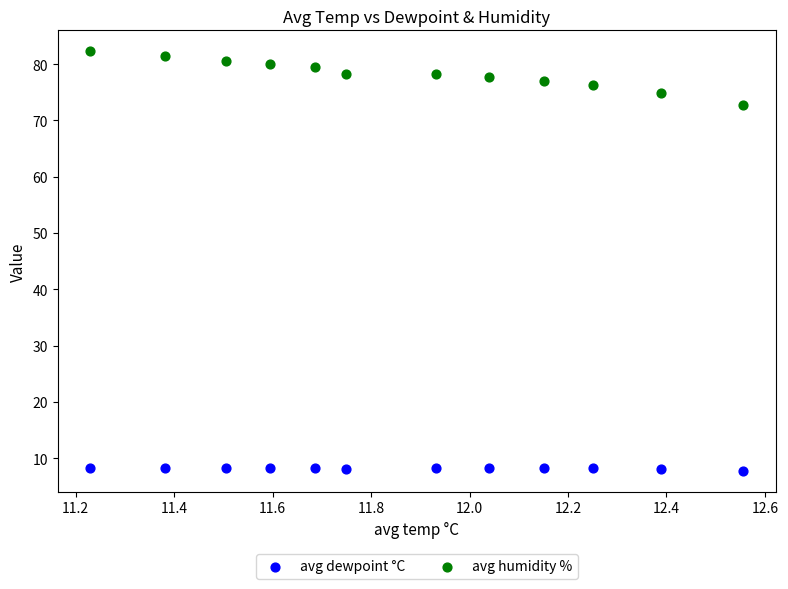

Which series has the largest Y range (max minus min)?

avg humidity %